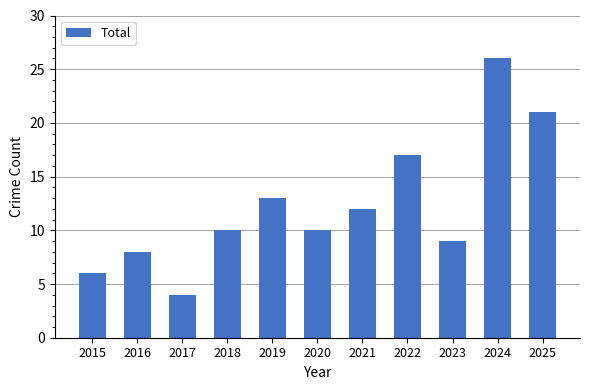

Between 2019 and 2020, which is larger?

2019